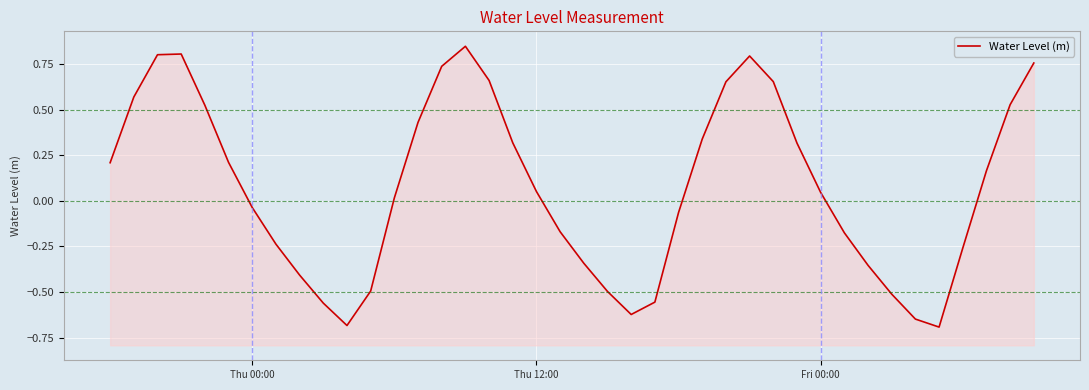

How many interior local valleys (lower than both neighbors) does the data have?

3